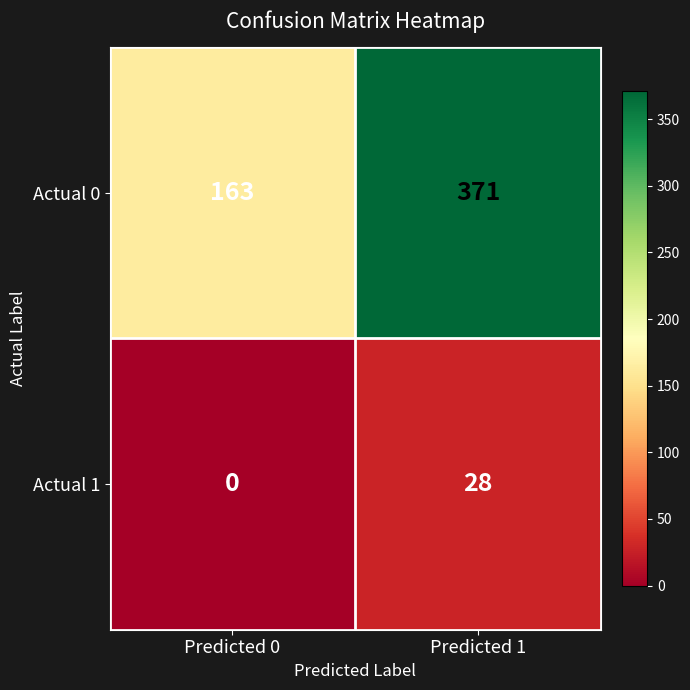

What is the sum of the Actual 1 values at Predicted 0 and Predicted 1?

28